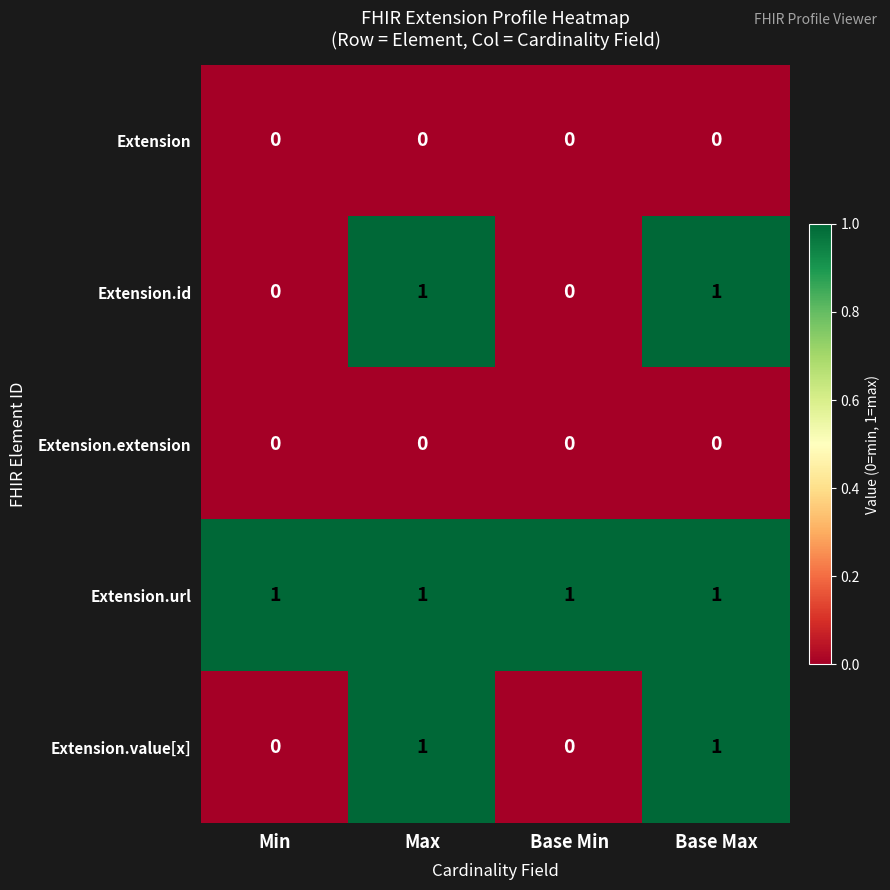

The value of Extension.url at Base Max is 0. True or false?

False